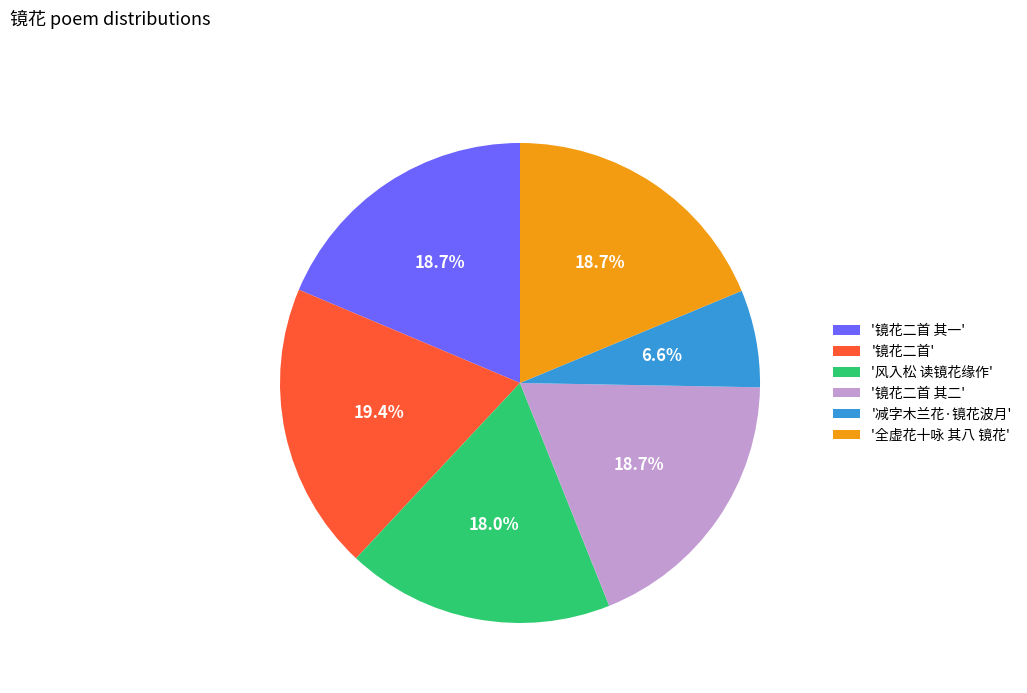

Which category has the smallest portion of the pie?

'减字木兰花·镜花波月'